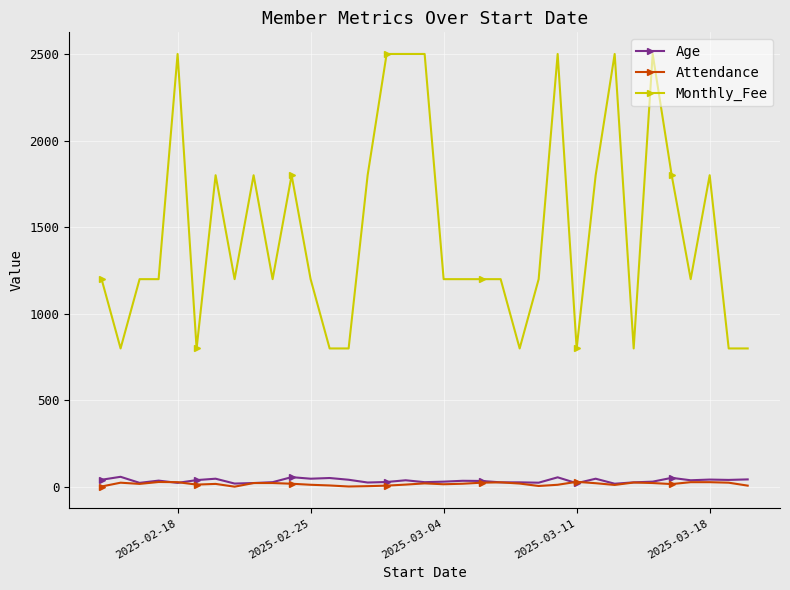

What is the value of the Age point at the 16th from the left?

29